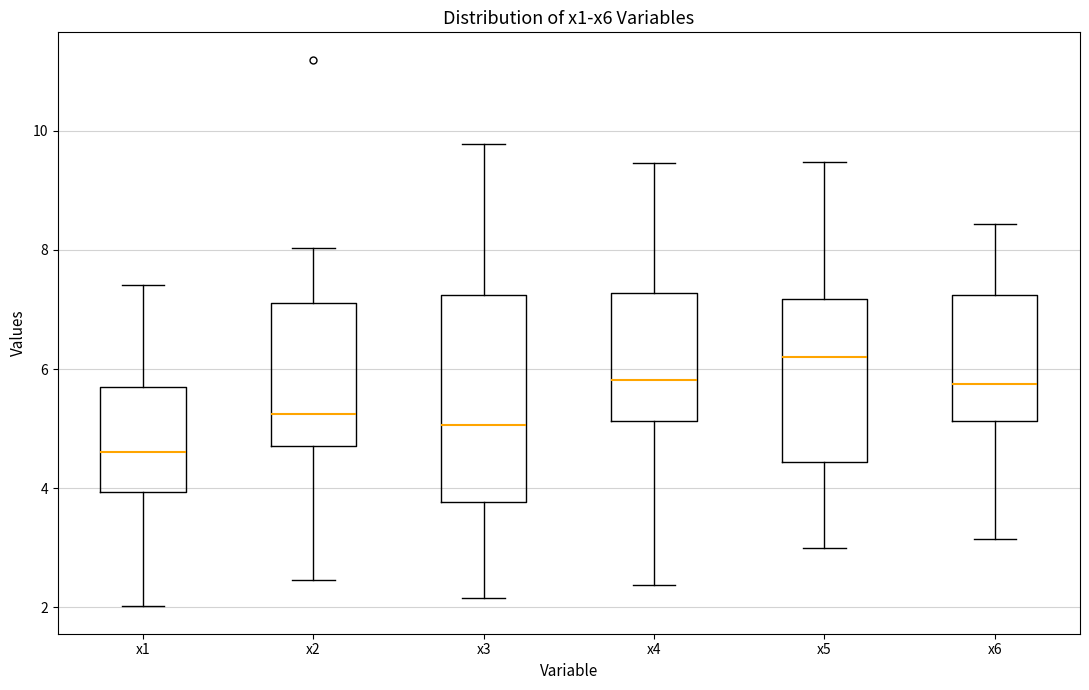

Reading left to right, read every box against the y-axis: the position of its median line, the range the box covers, and the ends of its whiskers. The values are not printed on the chart, so give them approximately, as read against the axis.

x1: median 4.6, box 4.0 to 5.6, whiskers 2.0 to 7.4
x2: median 5.2, box 4.8 to 7.2, whiskers 2.4 to 8.0
x3: median 5.0, box 3.8 to 7.2, whiskers 2.2 to 9.8
x4: median 5.8, box 5.2 to 7.2, whiskers 2.4 to 9.4
x5: median 6.2, box 4.4 to 7.2, whiskers 3.0 to 9.4
x6: median 5.8, box 5.2 to 7.2, whiskers 3.2 to 8.4